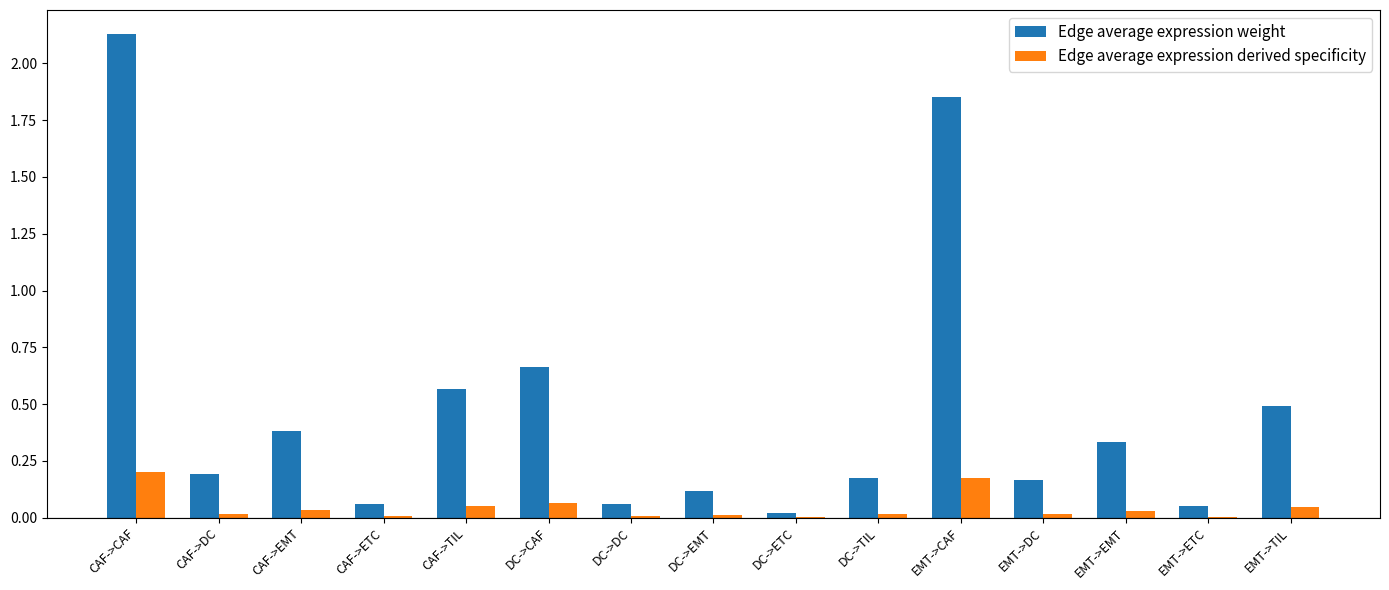

Between DC->CAF and EMT->DC, which series saw the biggest shift?

Edge average expression weight